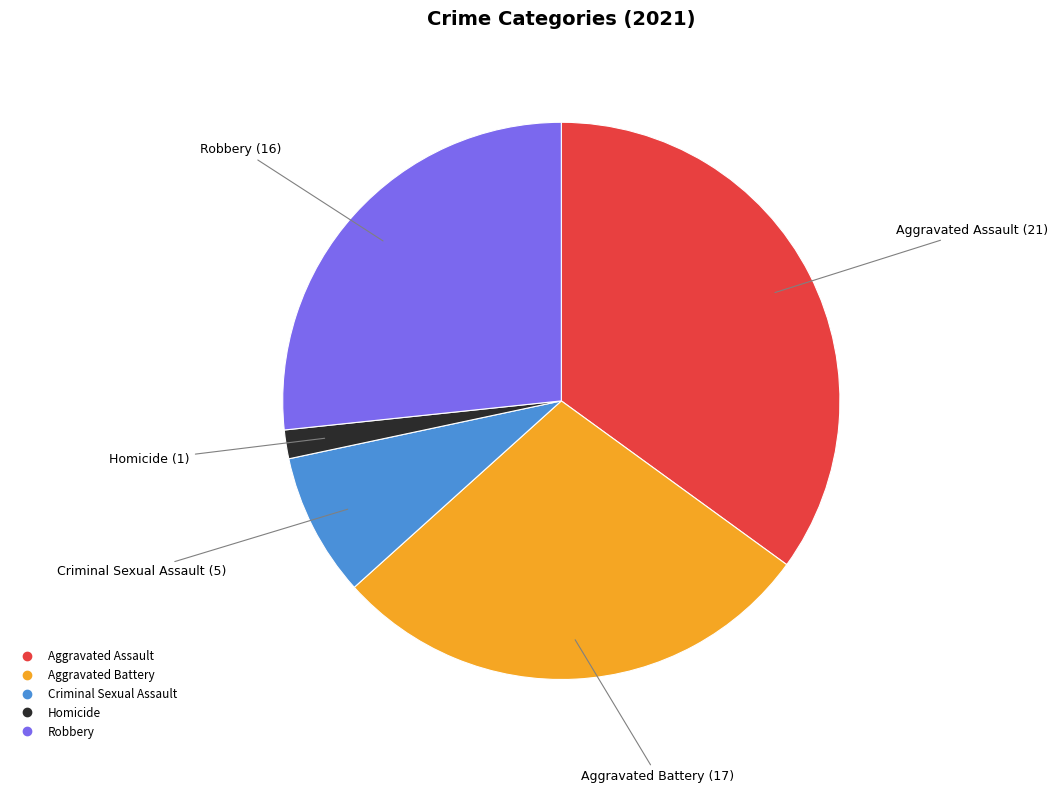

Is the sum of Aggravated Battery and Aggravated Assault greater than half?

Yes